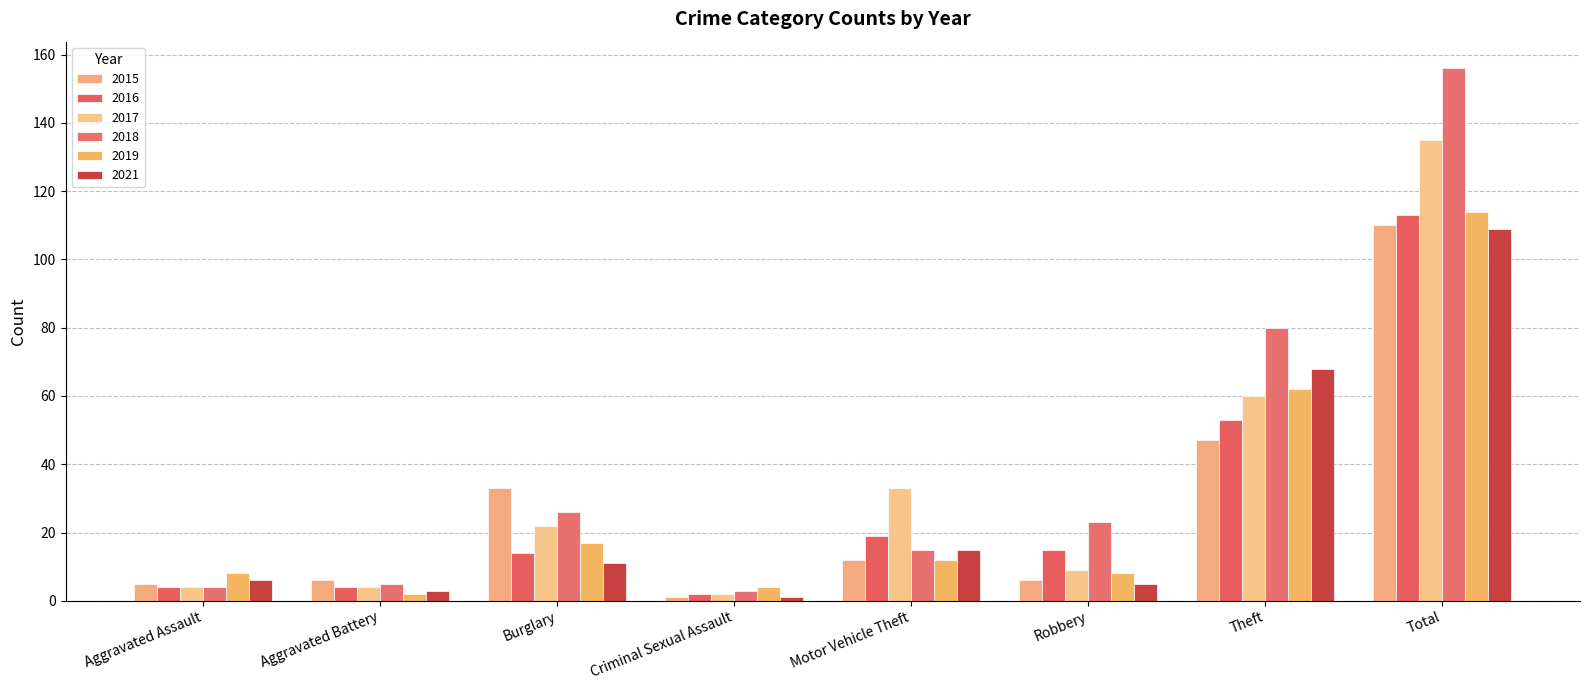

What is the sum of all 2016 values?

224